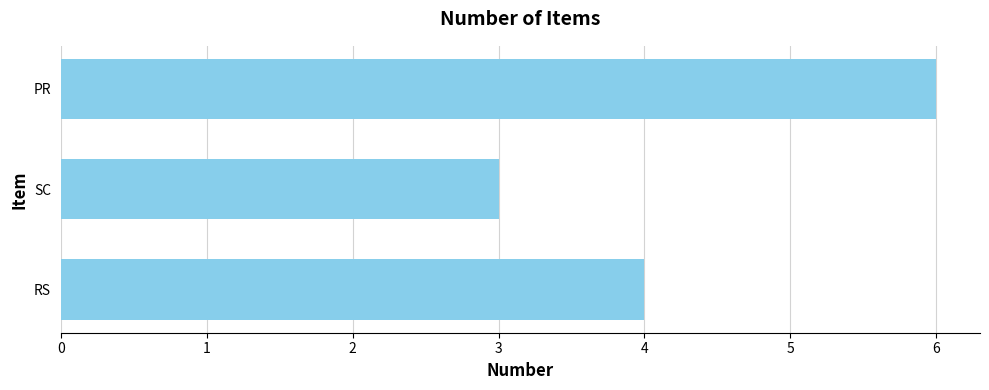

Which has a higher value, SC or PR?

PR